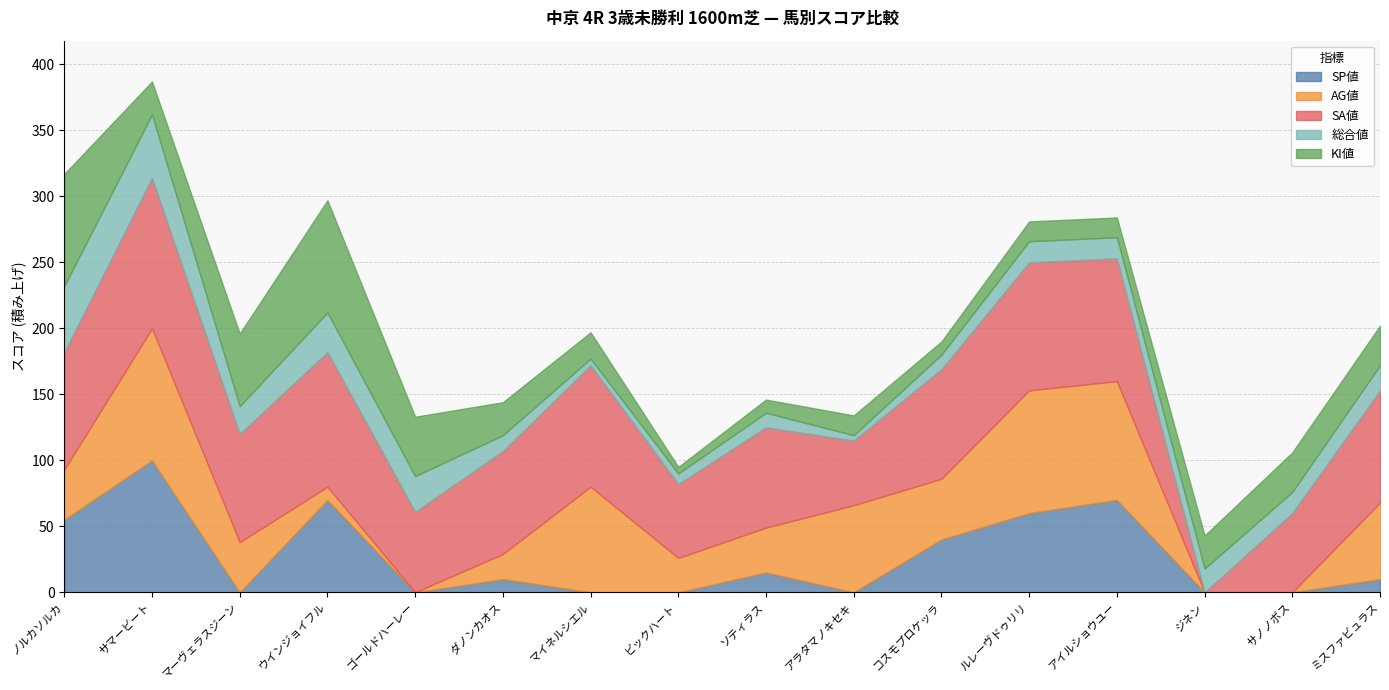

At which label does 総合値 first exceed 16?

ノルカソルカ